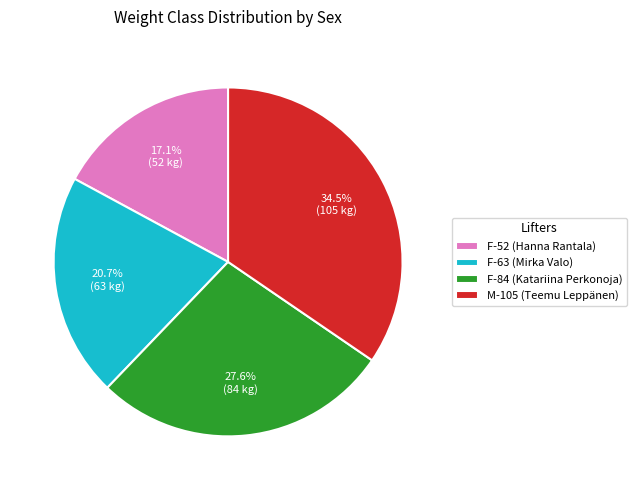

To the nearest percent, what is the average slice percentage?

25%